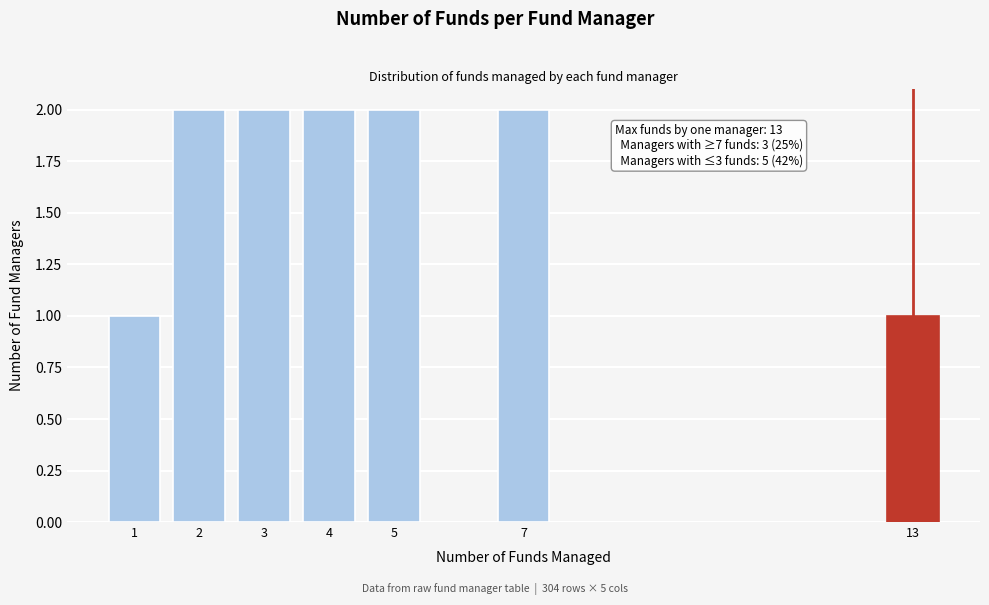

Reading left to right, extract all data points from this chart.

1=1	2=2	3=2	4=2	5=2	7=2	13=1